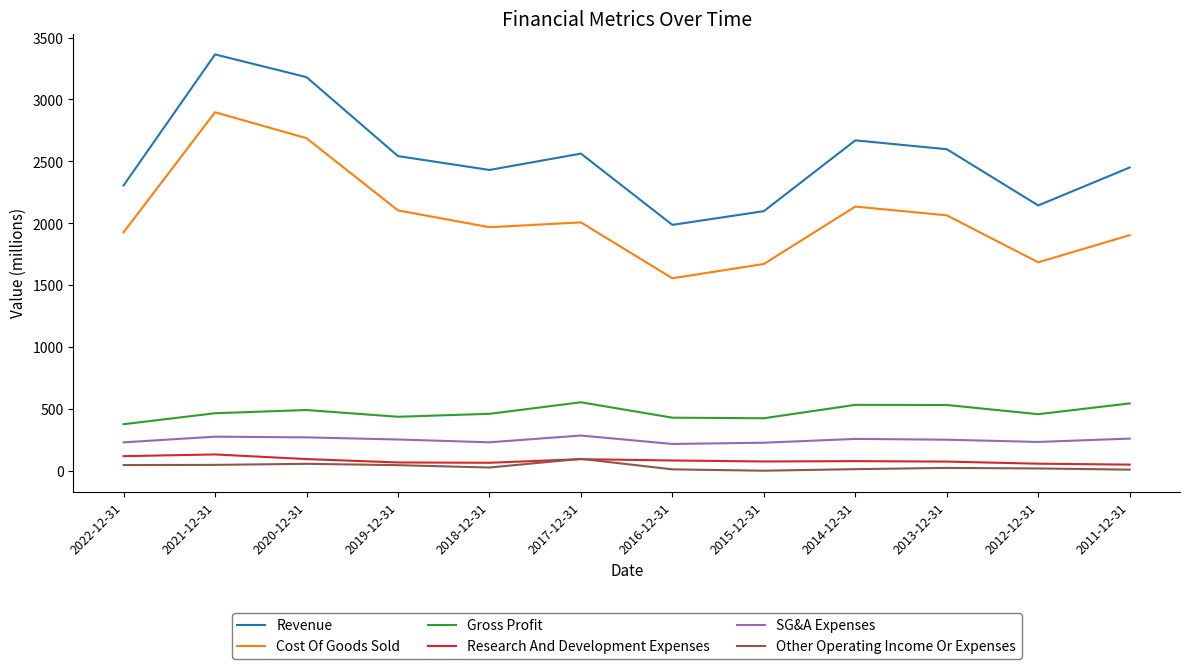

Rank the series by their maximum value, from lowest to highest.

Other Operating Income Or Expenses, Research And Development Expenses, SG&A Expenses, Gross Profit, Cost Of Goods Sold, Revenue